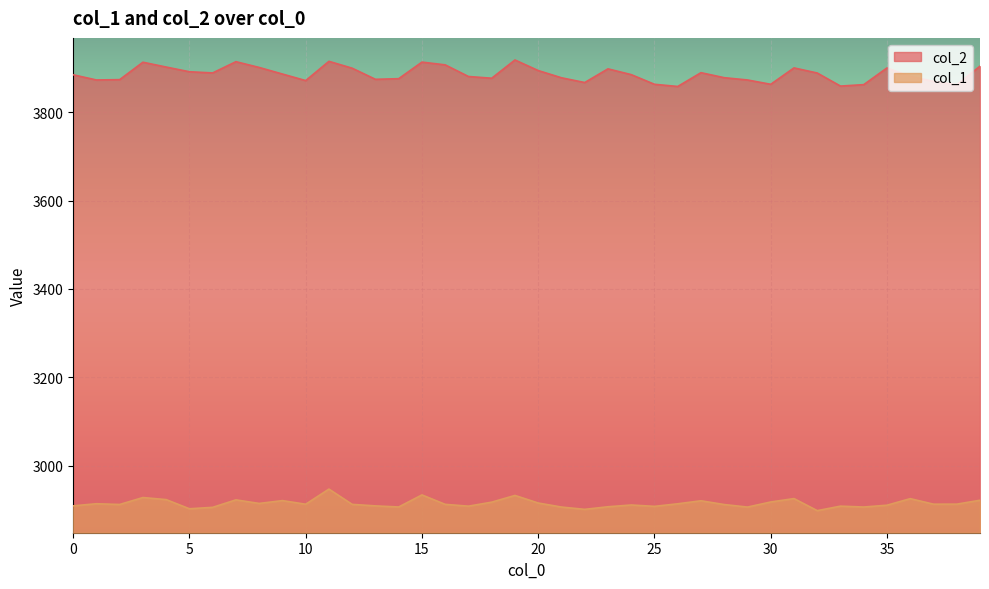

In col_1, how many points are higher than both neighbors (excluding endpoints)?

12